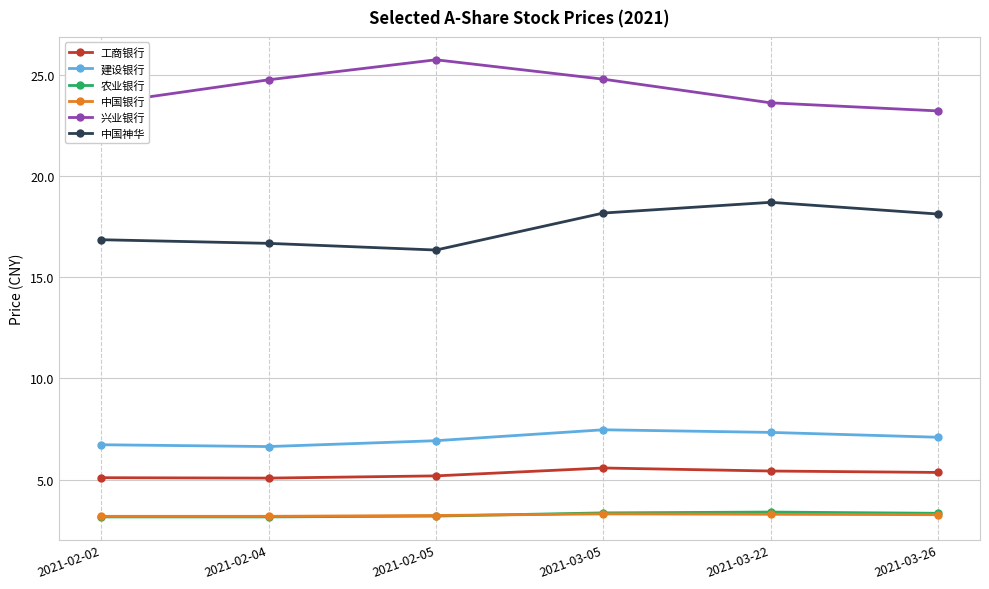

Is the value of 兴业银行 at 2021-03-26 greater than the value of 农业银行 at 2021-03-05?

Yes